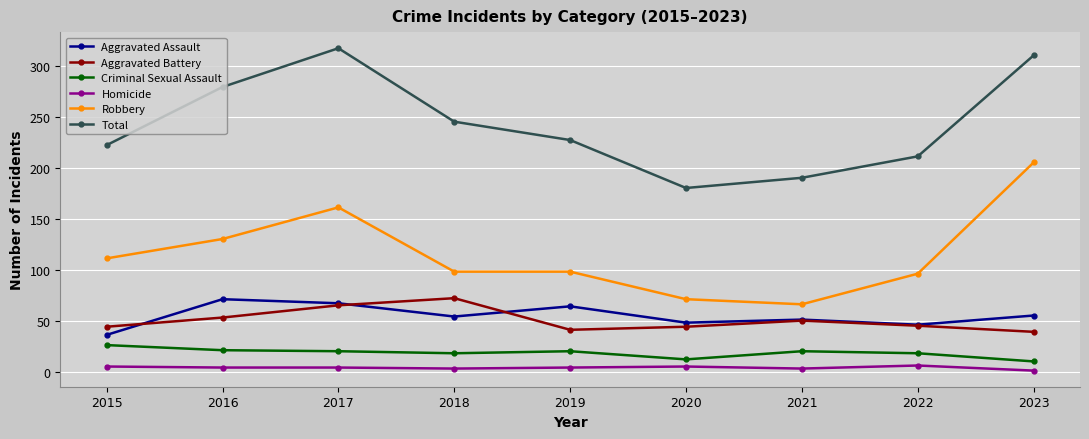

At which category does Aggravated Battery reach its first local peak?

2018